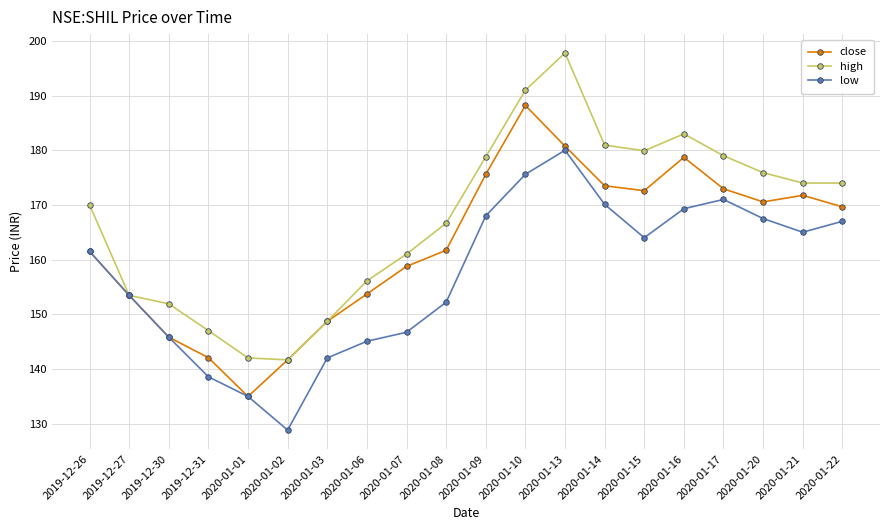

What is the difference between the highest and lowest values at 2020-01-01?

7.1